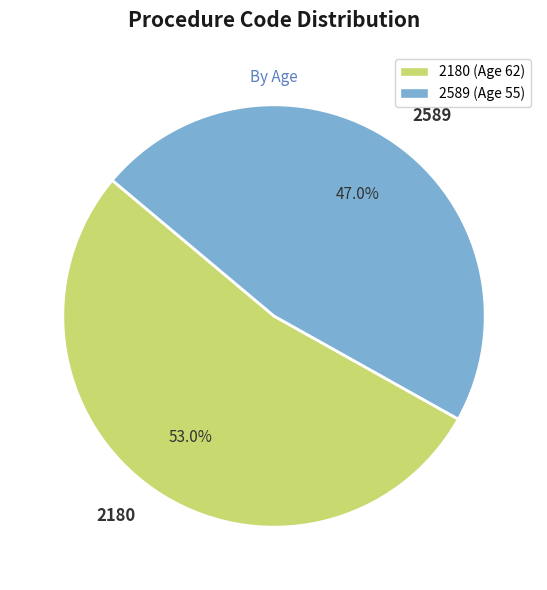

Combined, what portion of the pie is 2589 and 2180?

100.0%